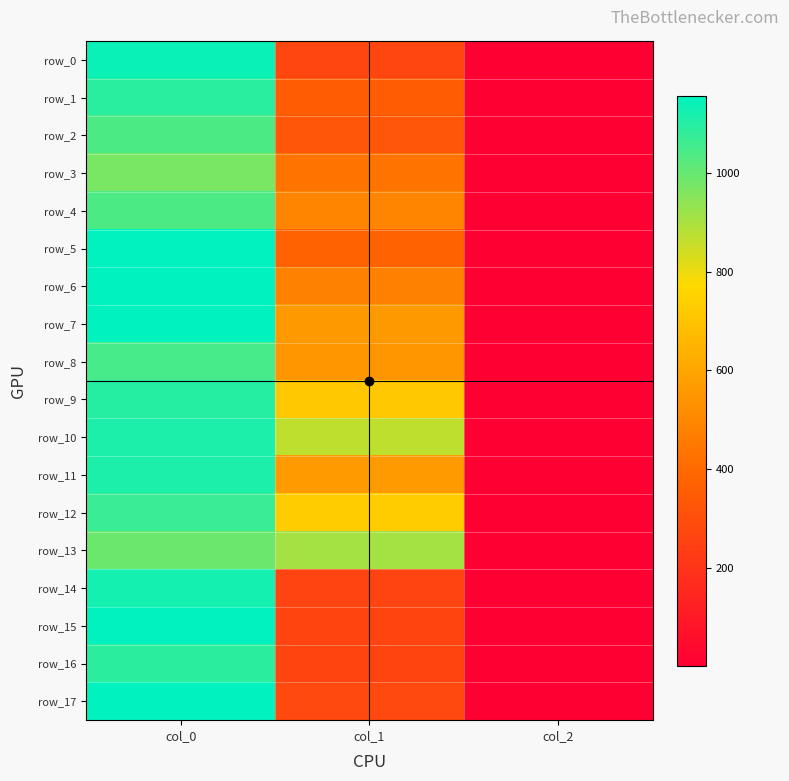

Is it true that row_6 equals 479.2 at col_1?

True